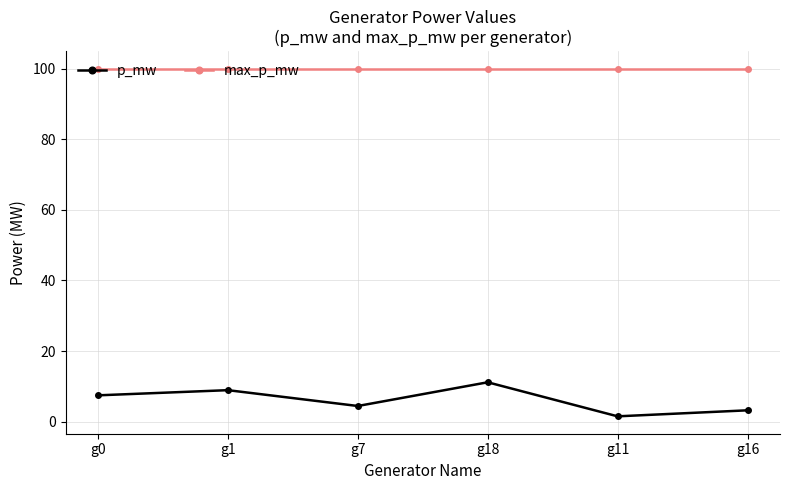

True or false: p_mw and max_p_mw cross at least once.

False